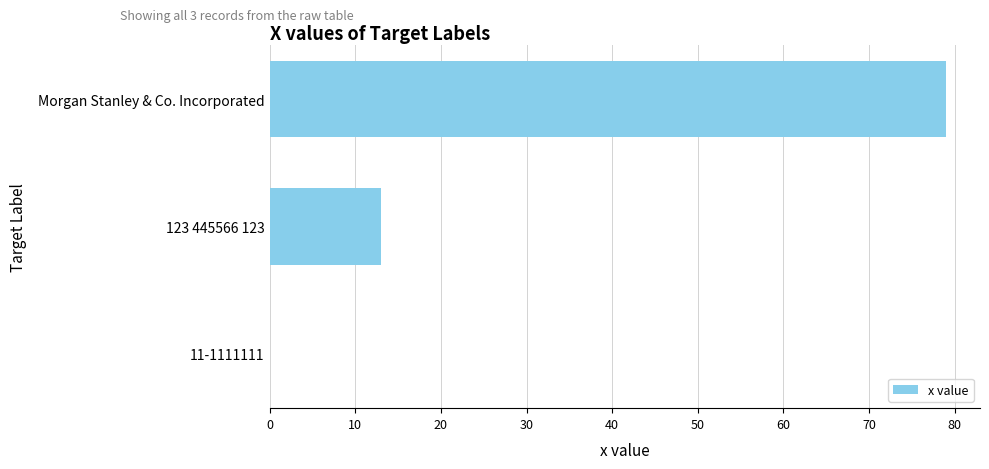

Reading top to bottom, list all the values displayed in this chart.

Morgan Stanley & Co. Incorporated=79	123 445566 123=13	11-1111111=0